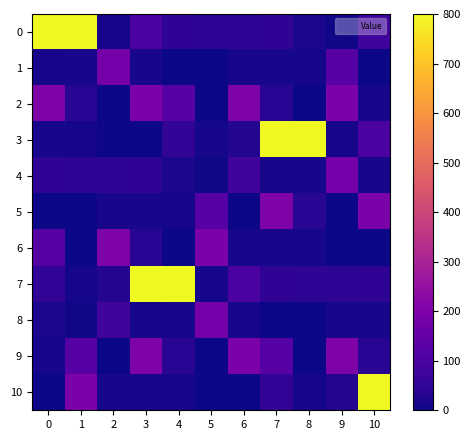

Which has a higher value, 1 or 9?

1